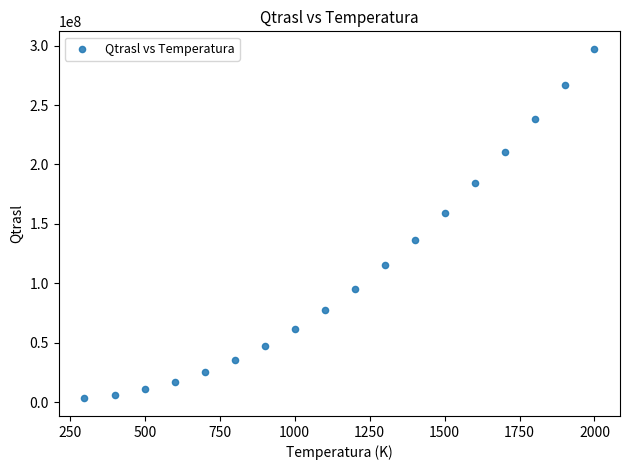

What is the range of X values (max minus min)?

1702.0